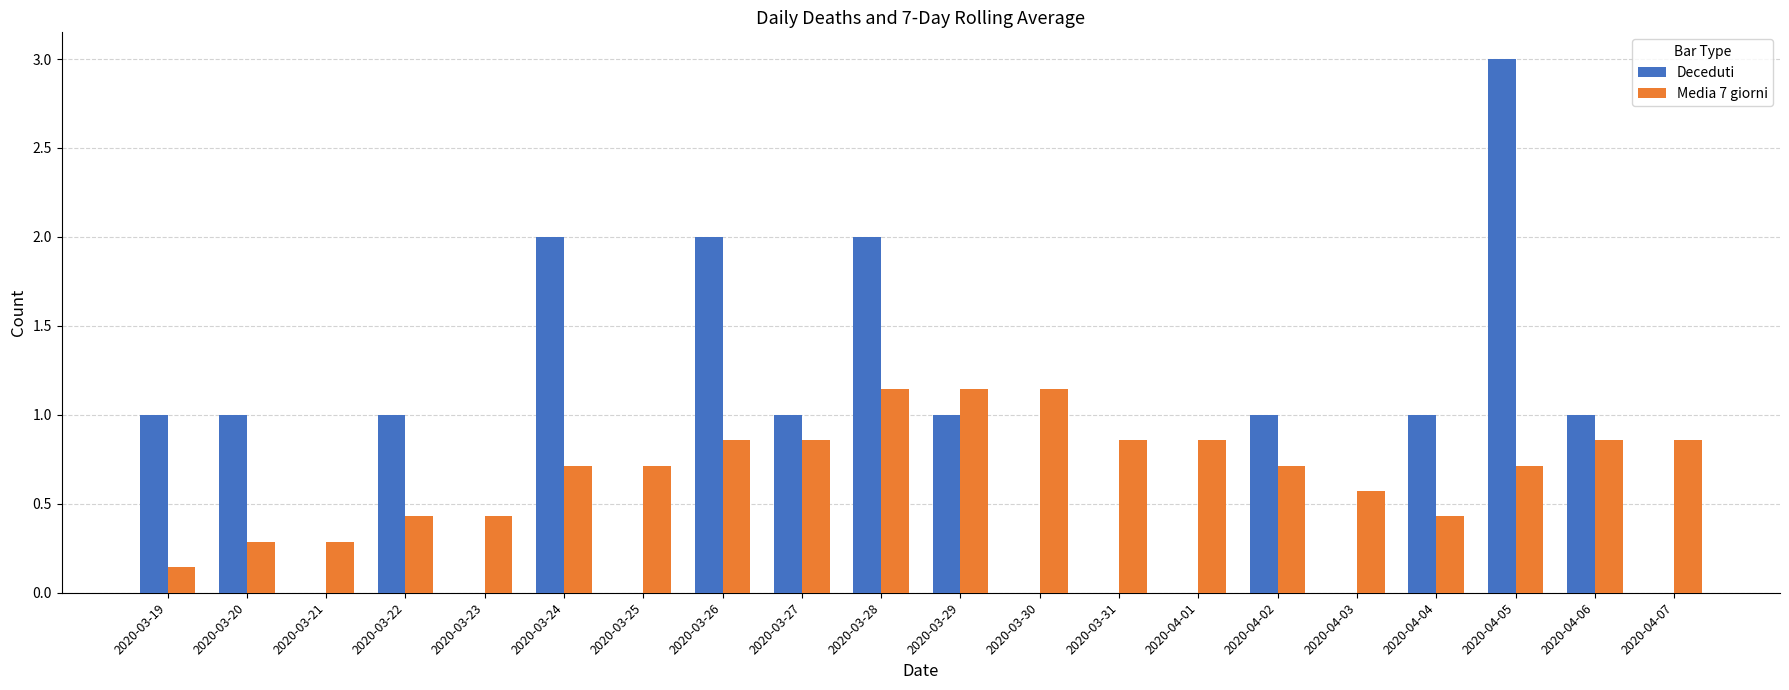

Is the value of Deceduti at 2020-03-29 greater than the value of Media 7 giorni at 2020-03-31?

Yes